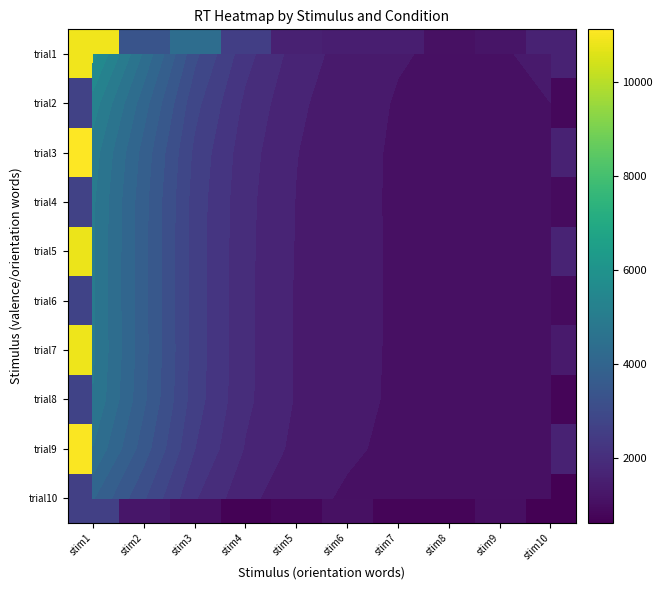

At which label does trial2 reach its minimum?

stim7